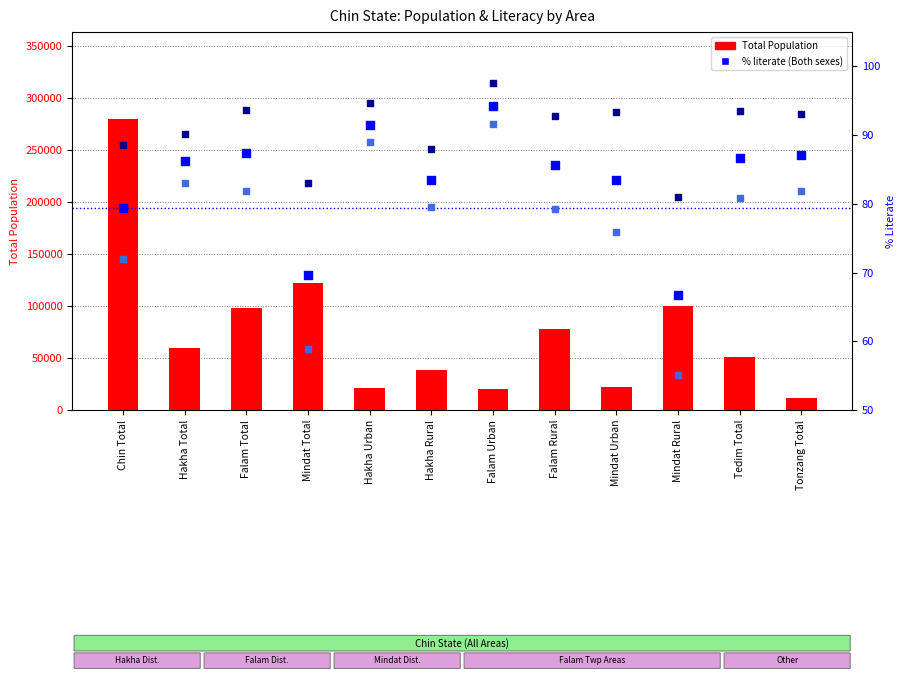

Which series has the largest total across all categories?

Total Population